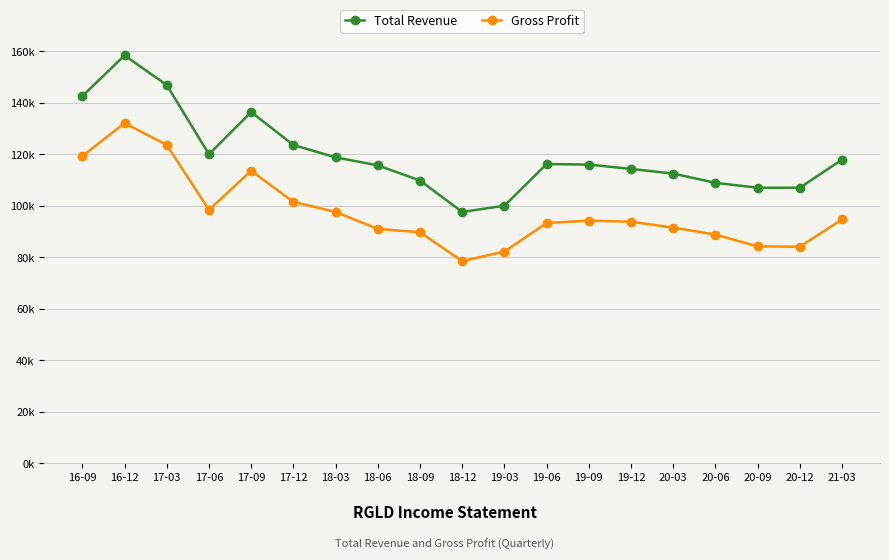

True or false: Total Revenue and Gross Profit intersect in this chart.

False